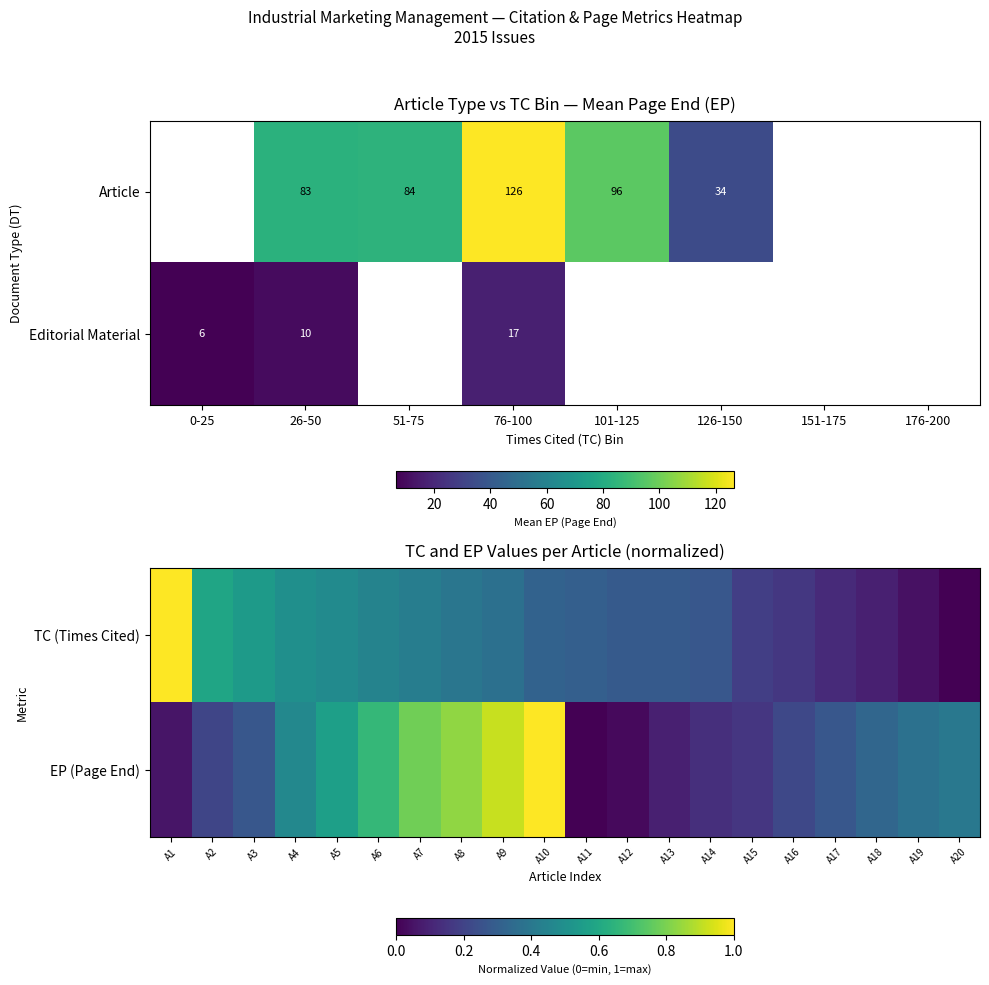

Is it true that Editorial Material equals 10 at 26-50?

True